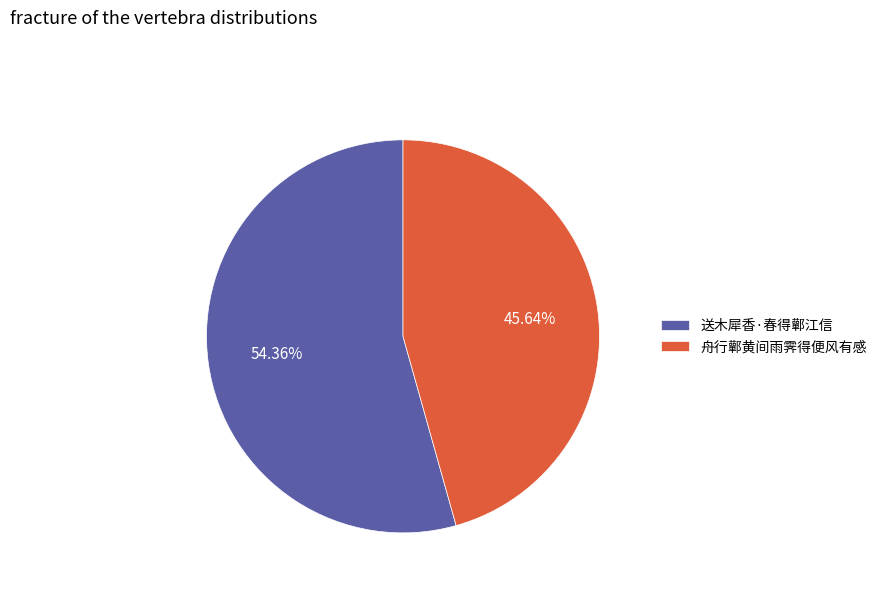

How many slices are in this pie chart?

2